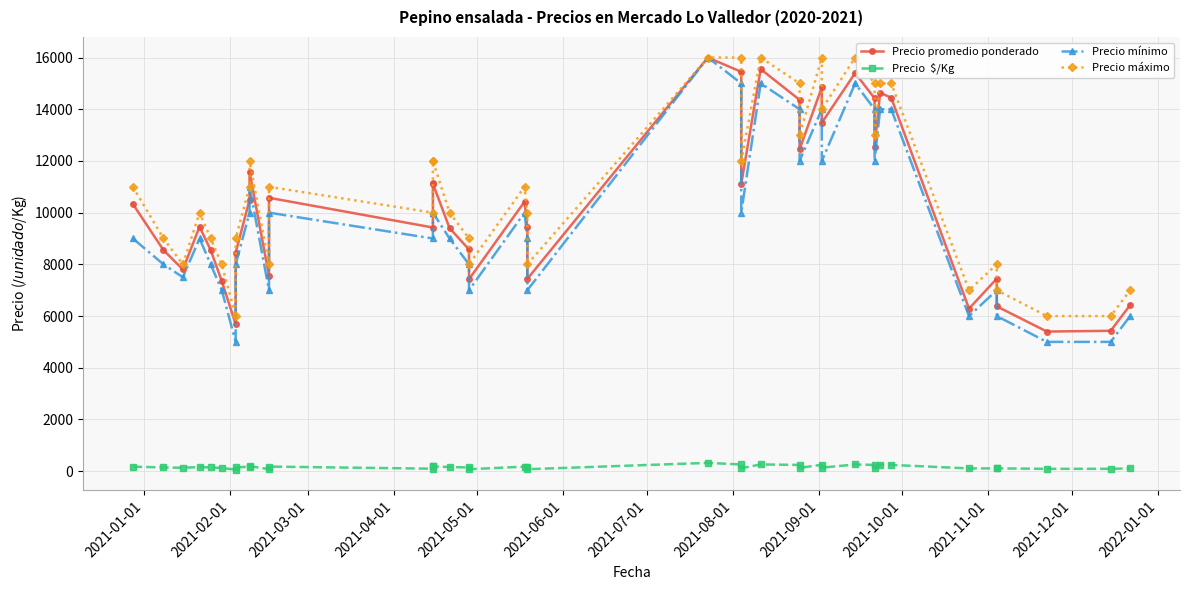

What is the sum of all Precio mínimo values?

390500